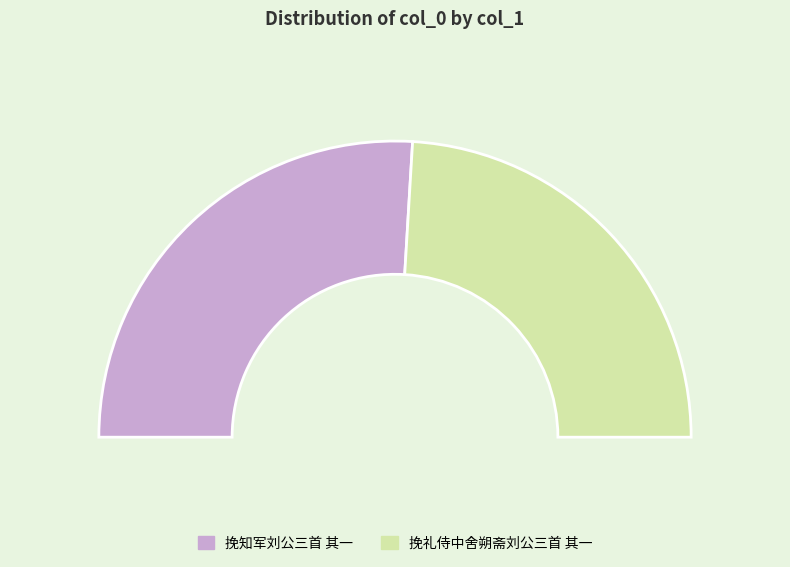

True or false: 挽礼侍中舍朔斋刘公三首 其一 accounts for 56% of the total.

False